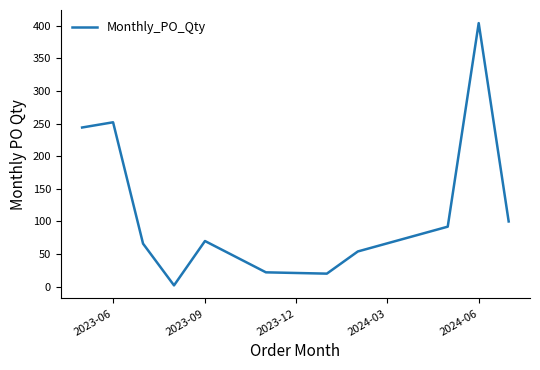

What is the difference between the maximum and minimum values?

402